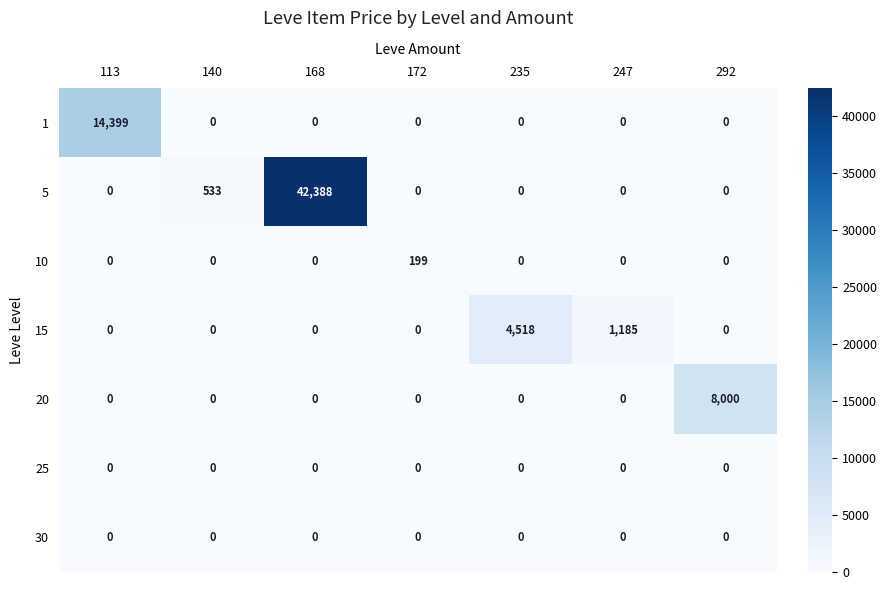

What is the greatest value displayed?

42388